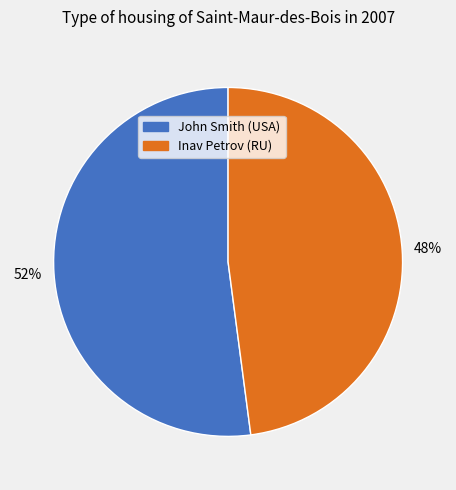

What percentage is the John Smith (USA) slice, to the nearest percent?

52%